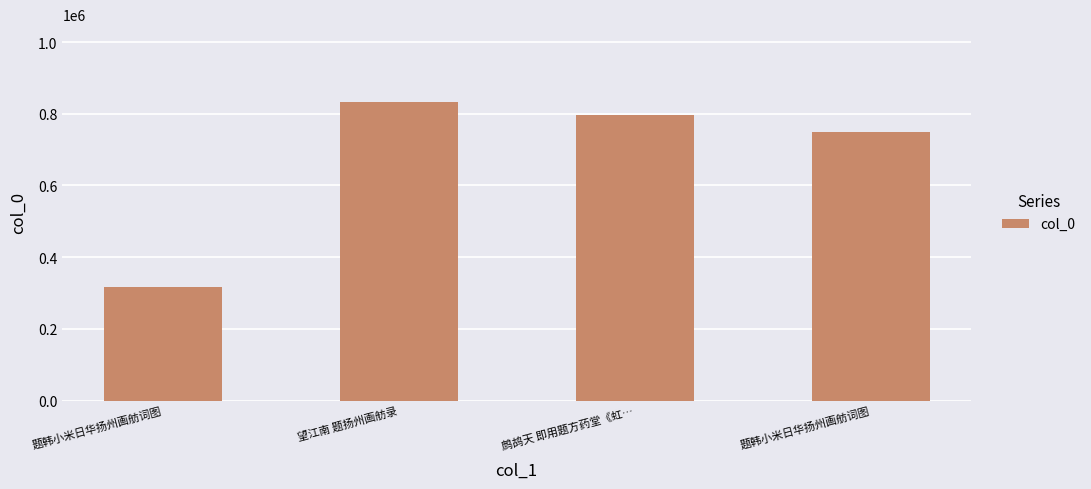

Rank the categories by value from highest to lowest.

望江南 题扬州画舫录, 鹧鸪天 即用题方药堂《虹…, 题韩小米日华扬州画舫词图, 题韩小米日华扬州画舫词图